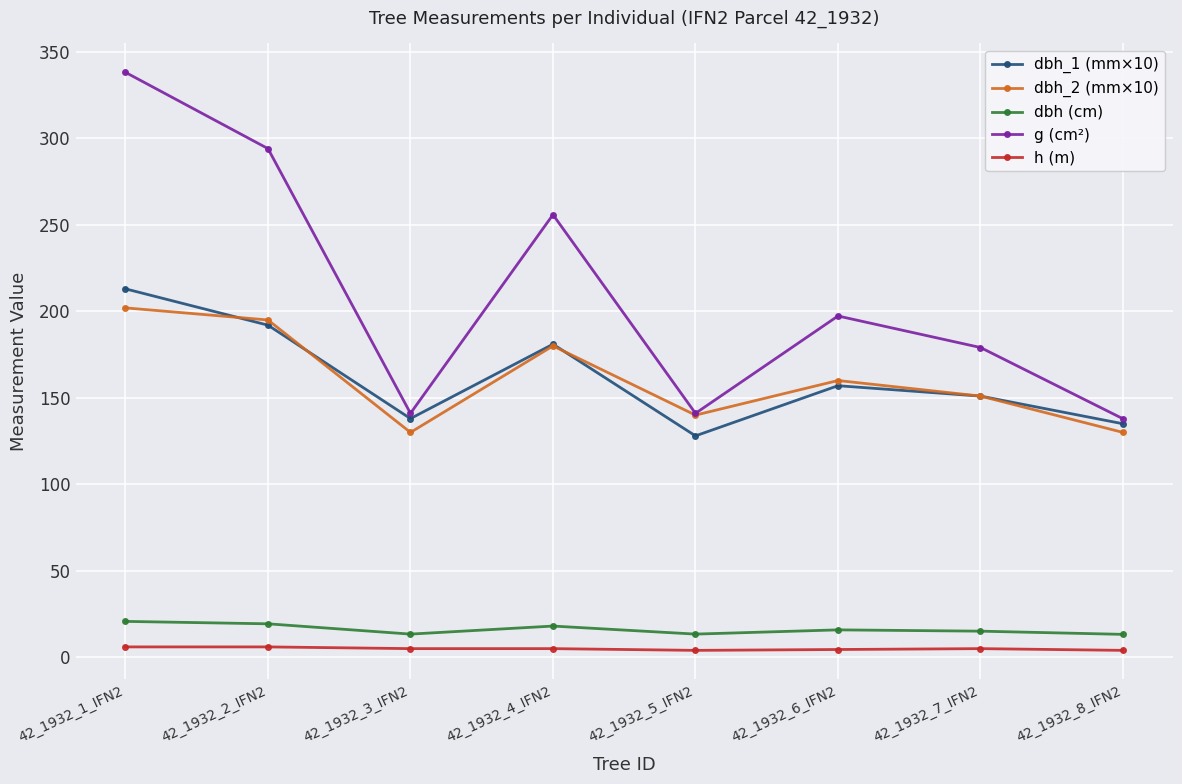

At which label does g (cm²) reach its peak?

42_1932_1_IFN2